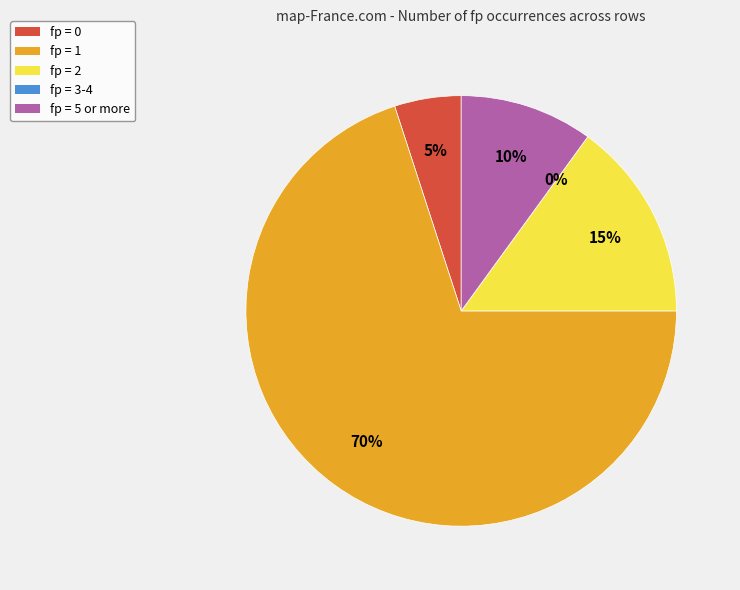

The 2 slice represents 1% of the pie. True or false?

False